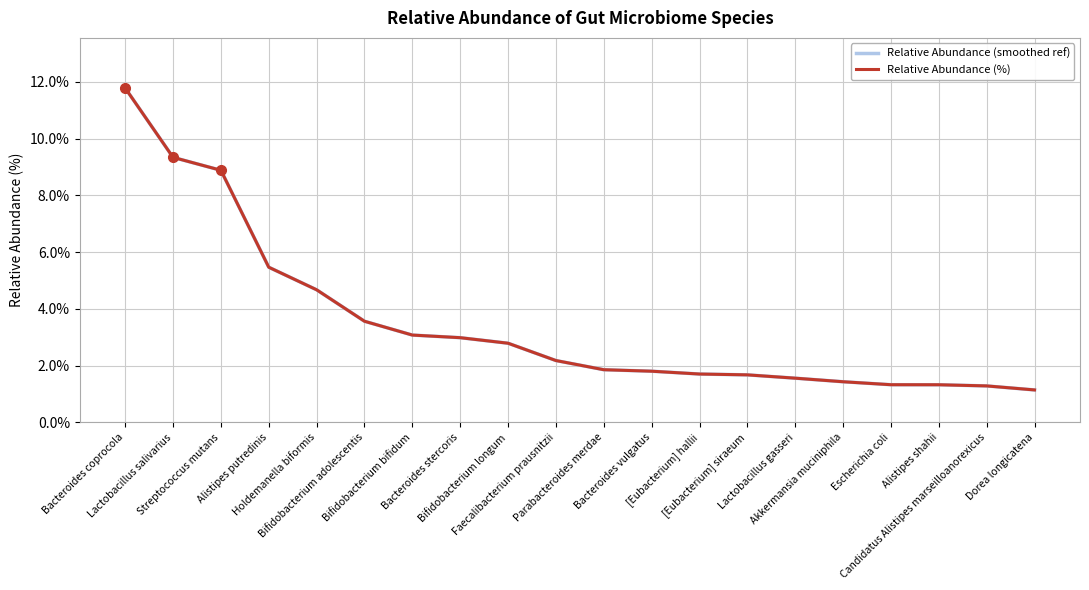

What is the maximum value shown in the chart?

11.8